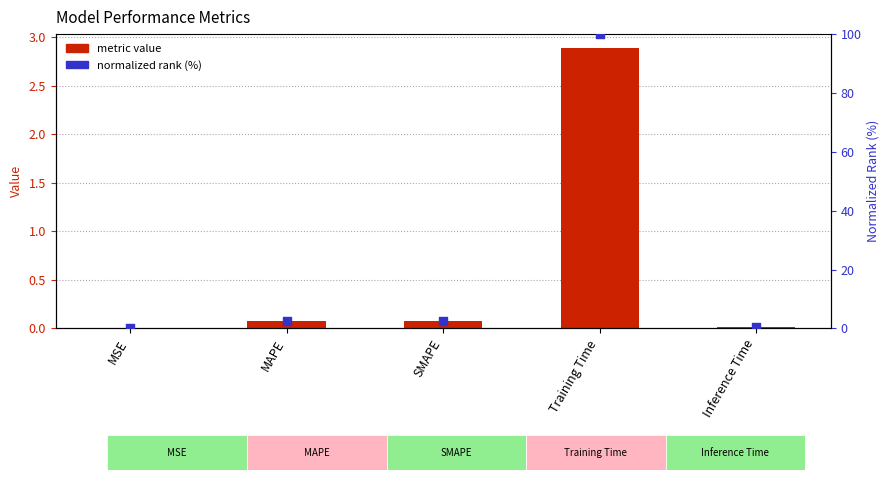

At which category is the sum across all series the highest?

Training Time